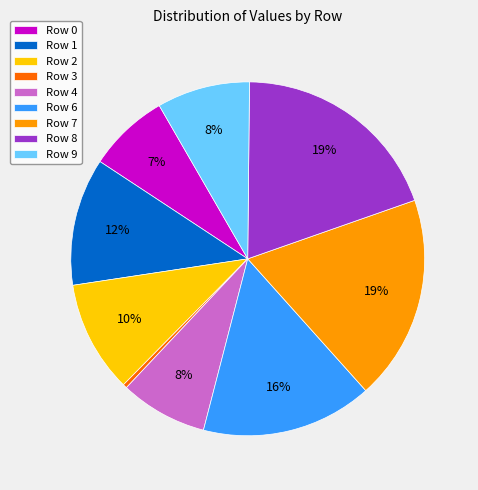

To the nearest percent, what portion does Row 0 represent?

7%